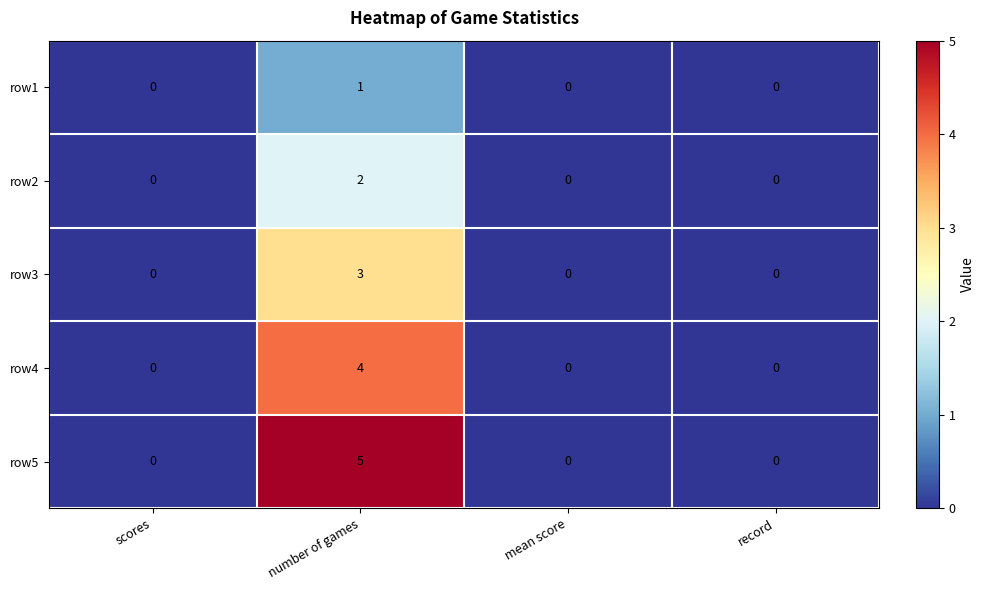

Reading left to right, list all the values displayed in this chart.

row1: 0	1	0	0
row2: 0	2	0	0
row3: 0	3	0	0
row4: 0	4	0	0
row5: 0	5	0	0